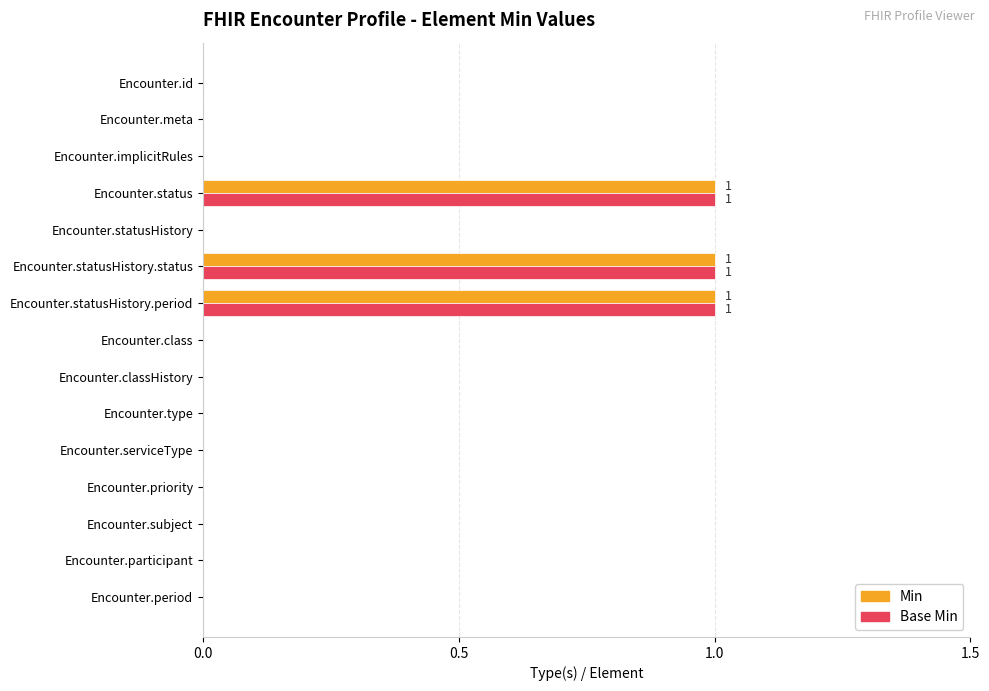

What are all the series names shown in the legend?

Min, Base Min